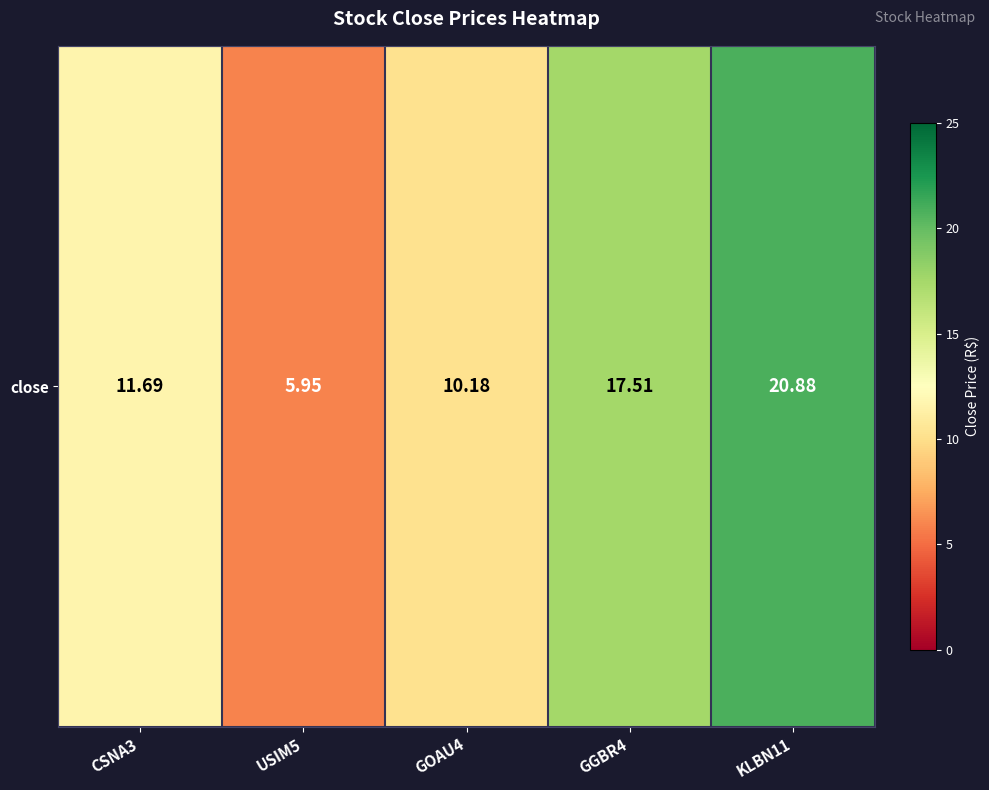

Rank the categories by value from highest to lowest.

KLBN11, GGBR4, CSNA3, GOAU4, USIM5